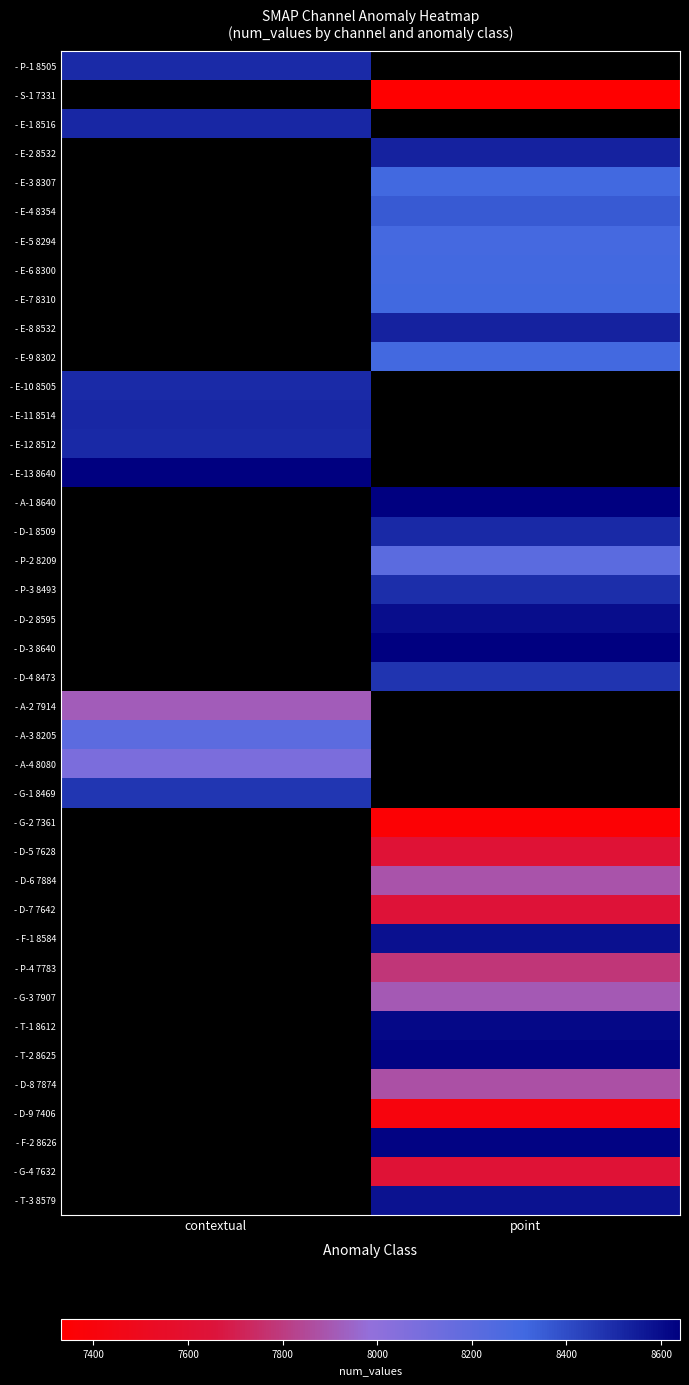

What is the smallest value displayed?

7331.0